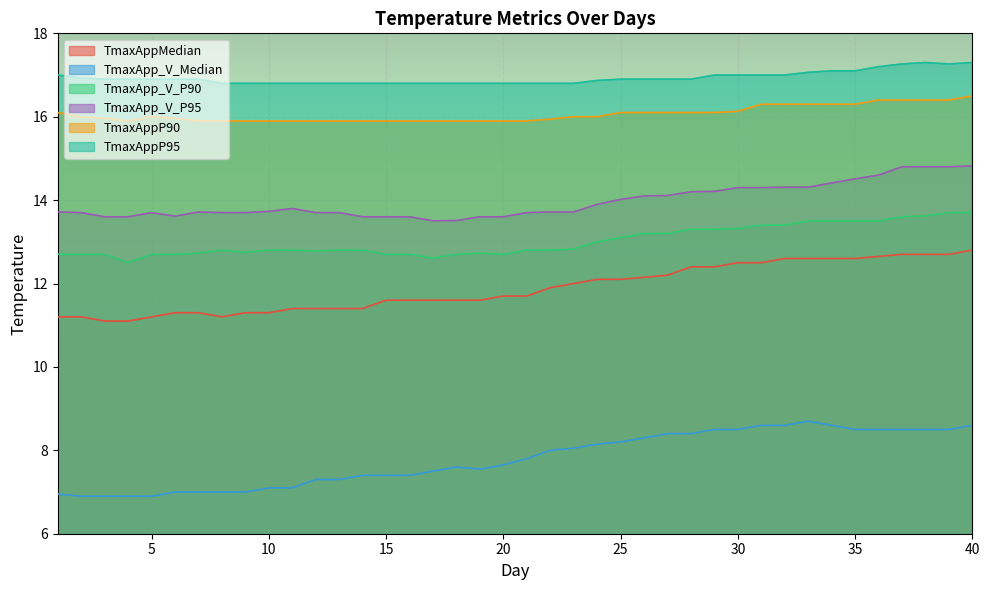

Which category has the lowest value in the TmaxAppP95 series?

8